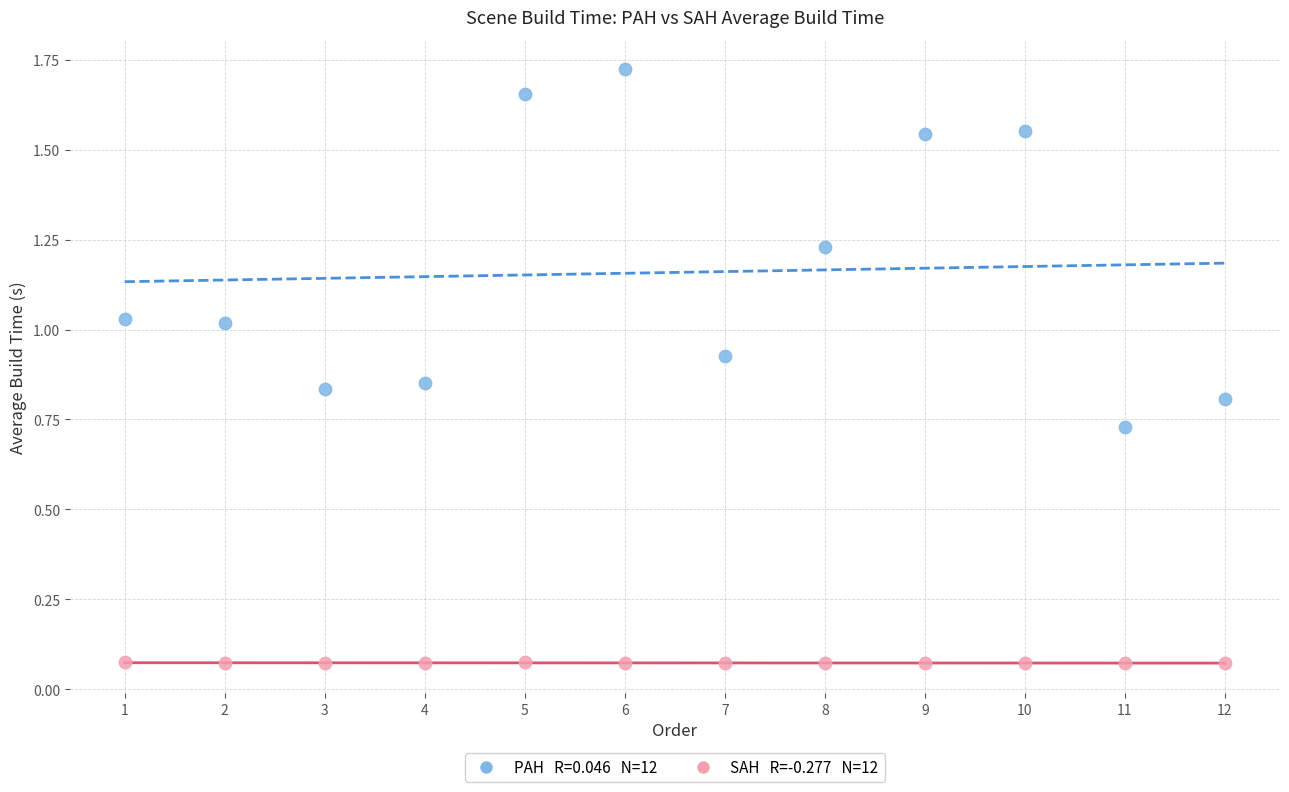

Across all data points, what is the range of X values (max minus min)?

11.0